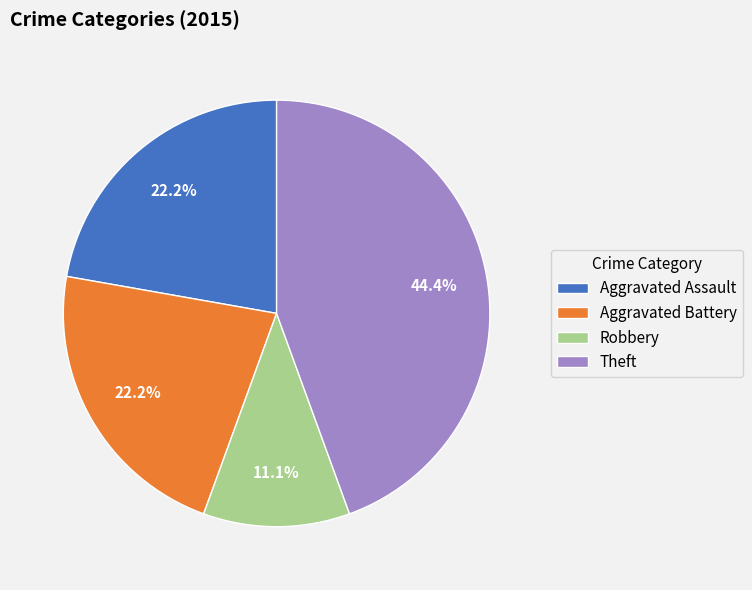

To the nearest percent, what is the difference between the Aggravated Assault and Robbery slice percentages?

11%